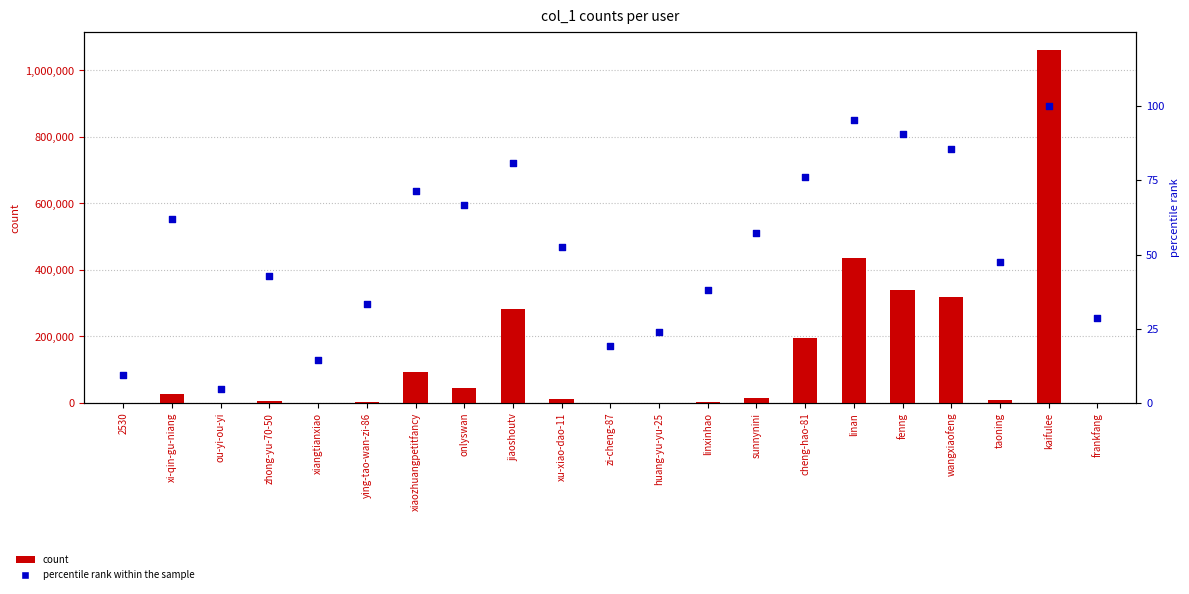

Is the value of percentile rank within the sample at frankfang greater than the value of count at onlyswan?

No